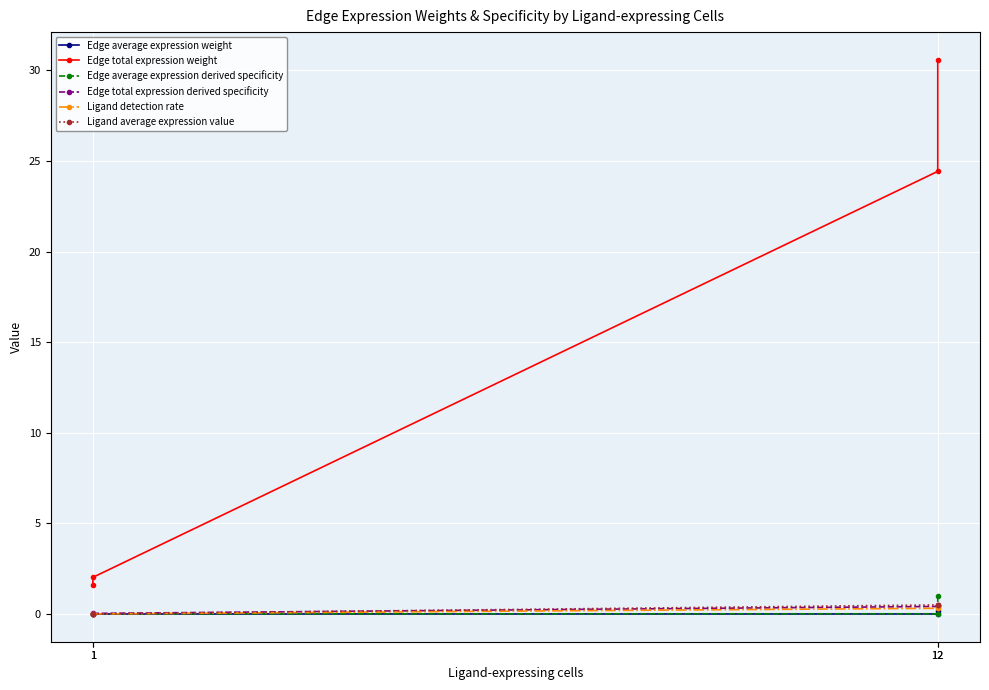

Is this an area chart (filled region under the line)?

No